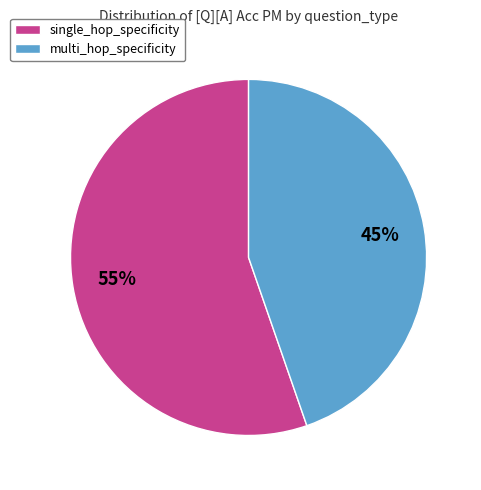

Which category has the smallest portion of the pie?

multi_hop_specificity